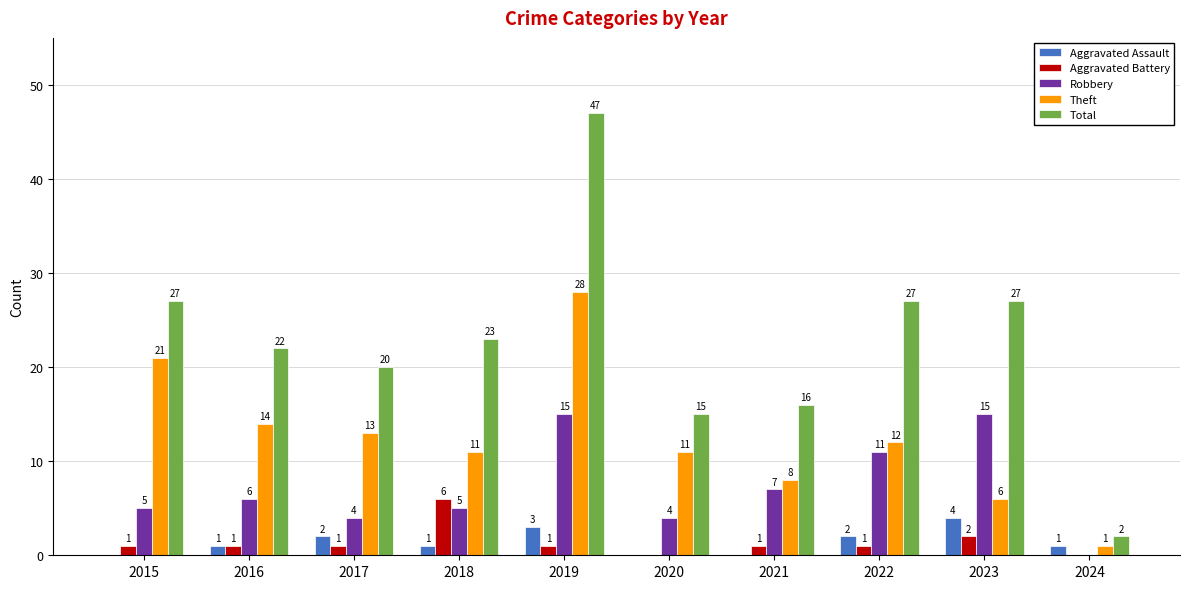

Is it true that Theft equals 4 at 2021?

False